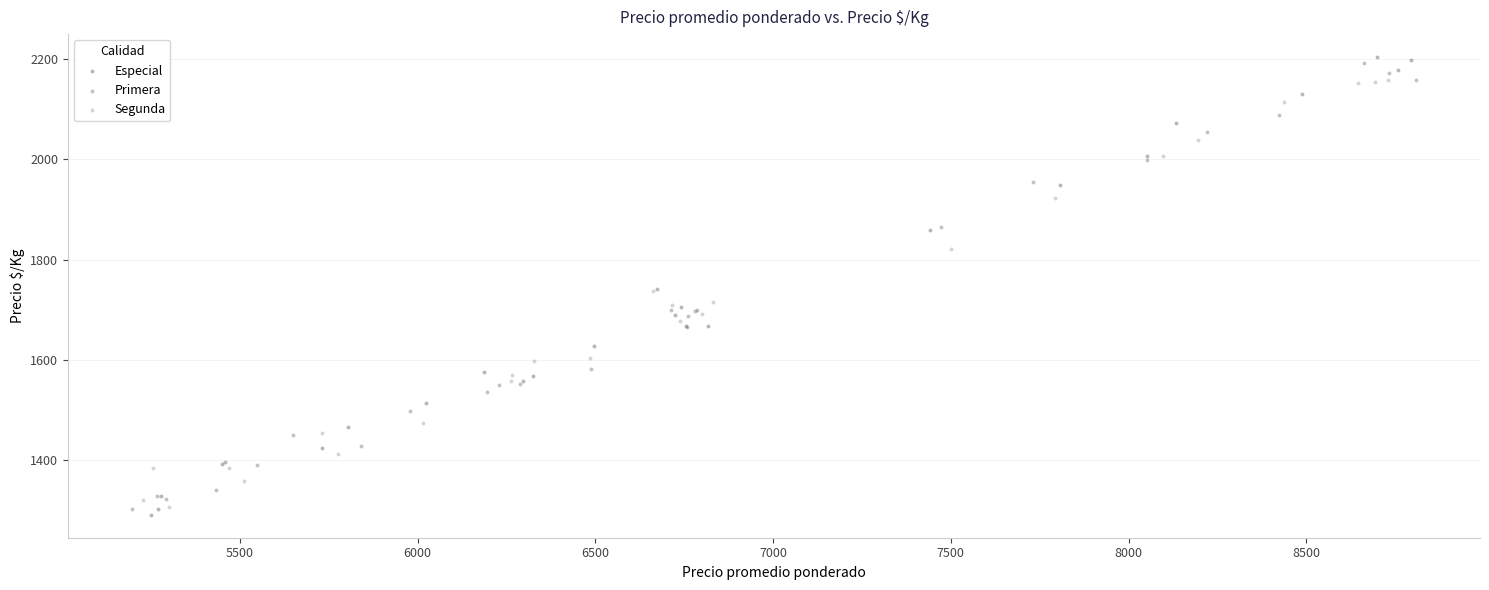

Which series has the largest Y range (max minus min)?

Especial